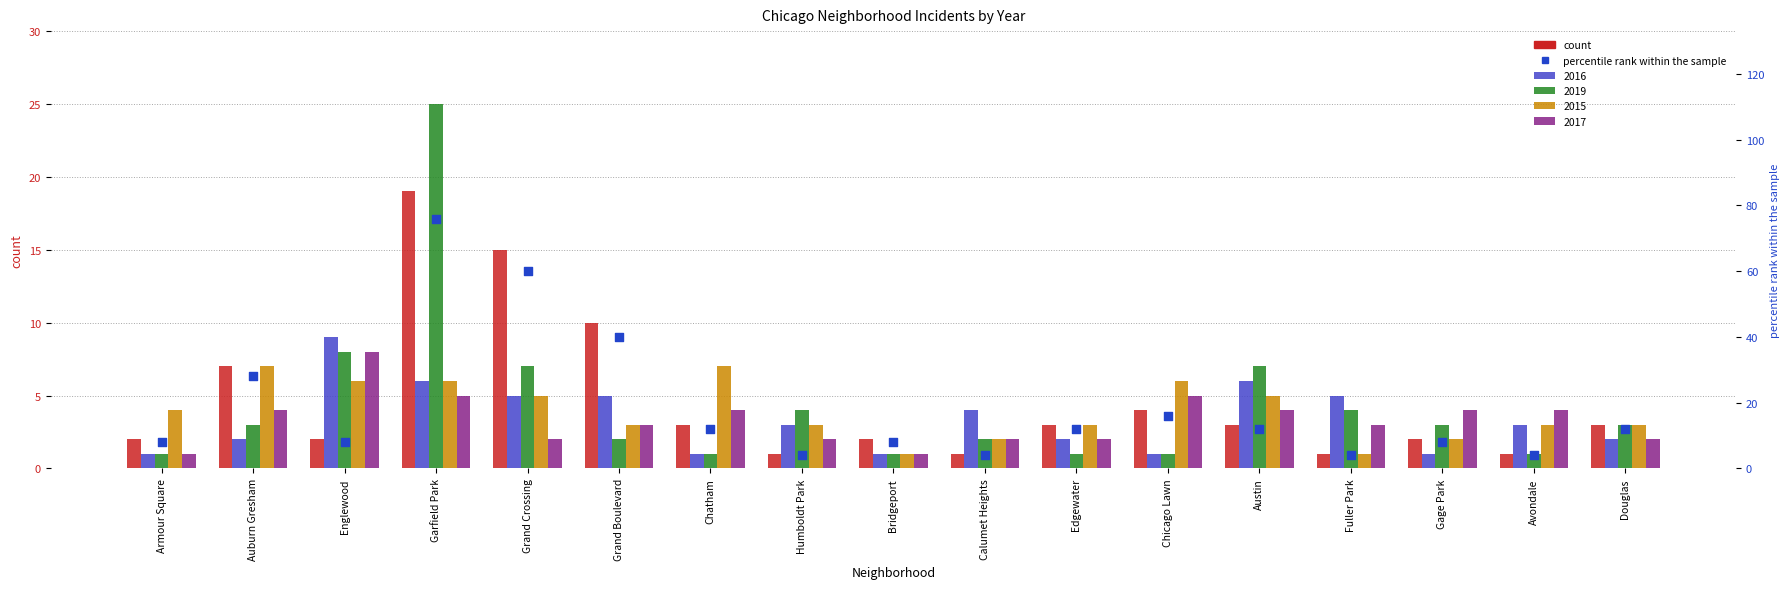

Which has a higher value, Armour Square or Chicago Lawn?

Chicago Lawn